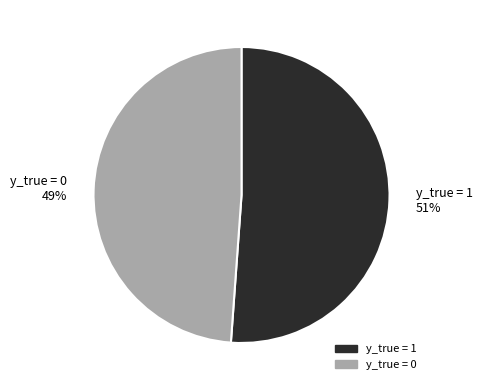

Is it true that y_true = 1 is 51% of the pie?

True